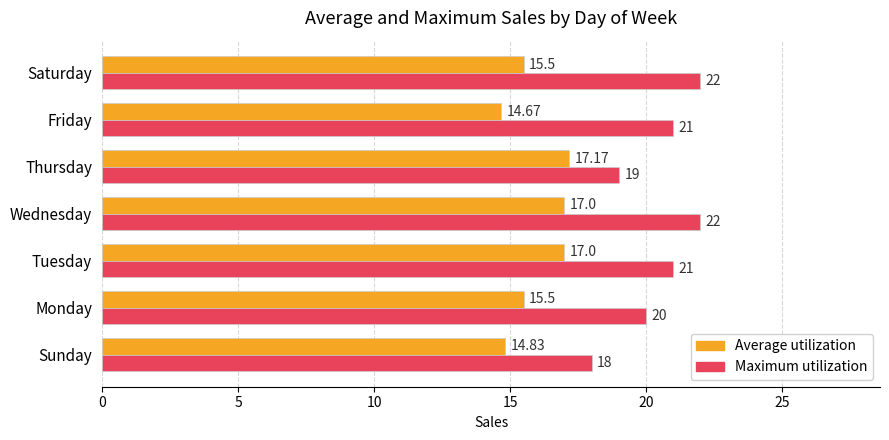

How many values in the Average utilization series are below 15?

2